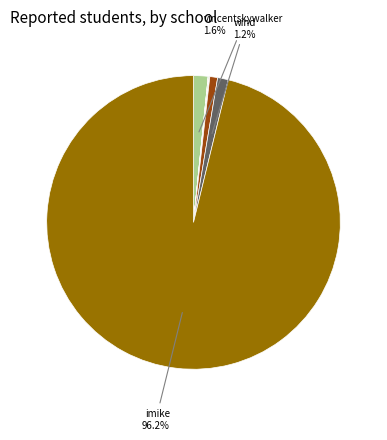

Is there a majority slice in this chart?

Yes